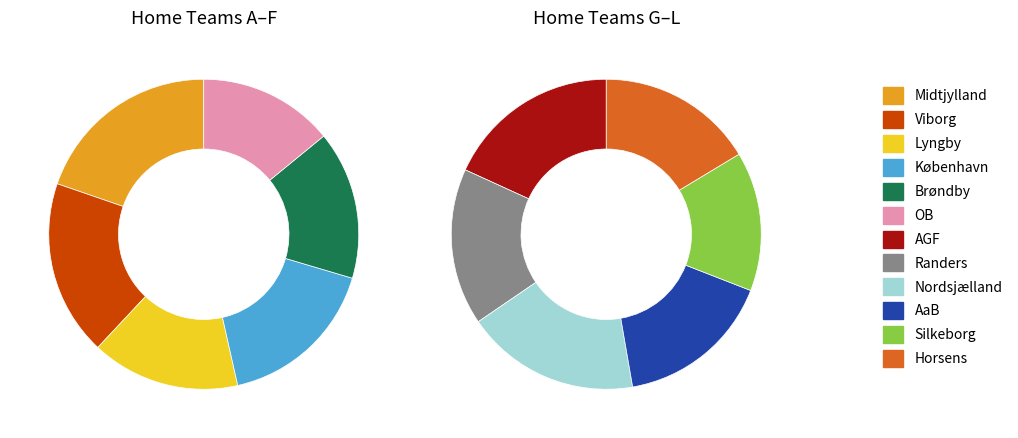

True or false: Viborg accounts for 2% of the total.

False